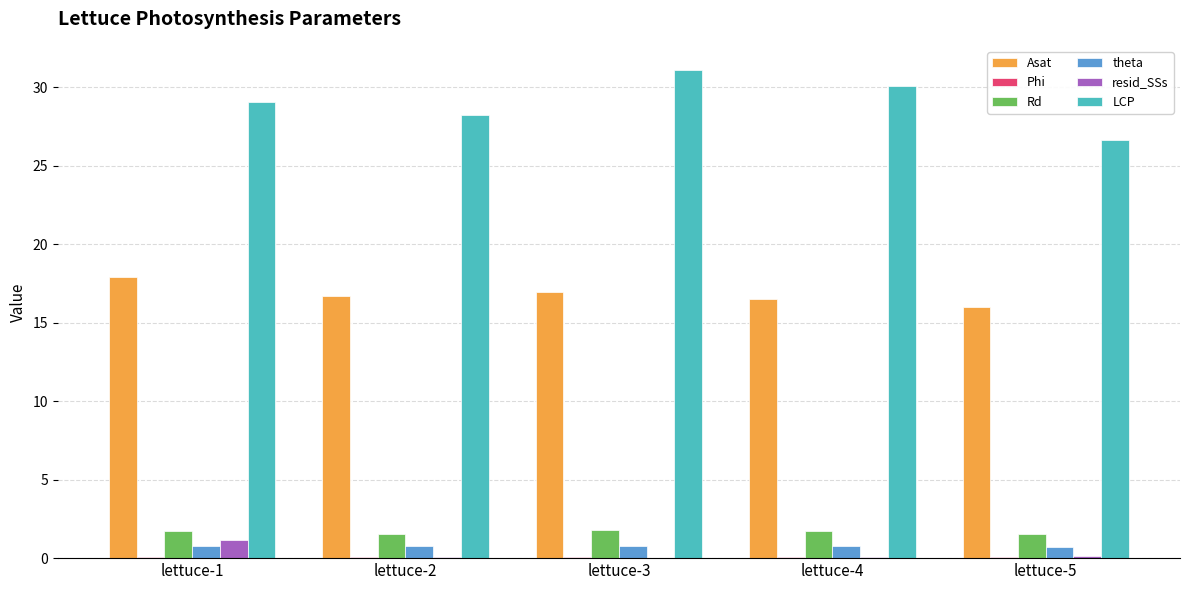

What is the sum of all Asat values?

84.1